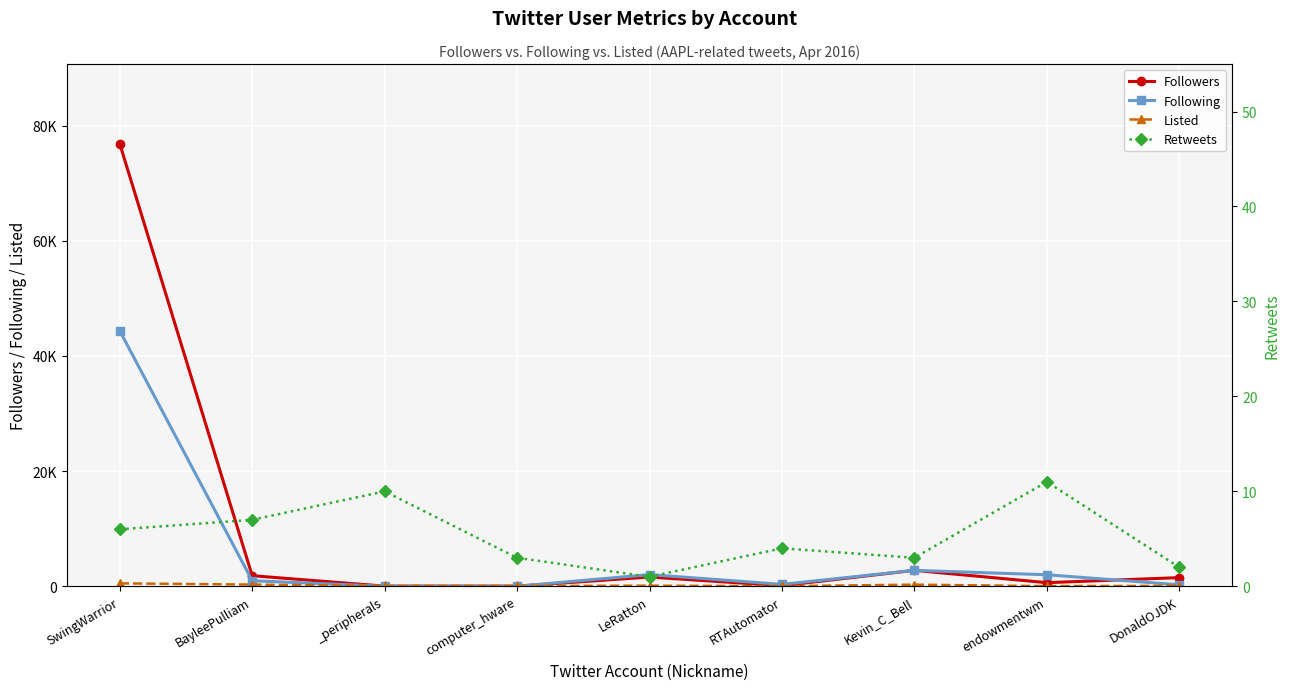

Which series has the widest spread of values?

Followers